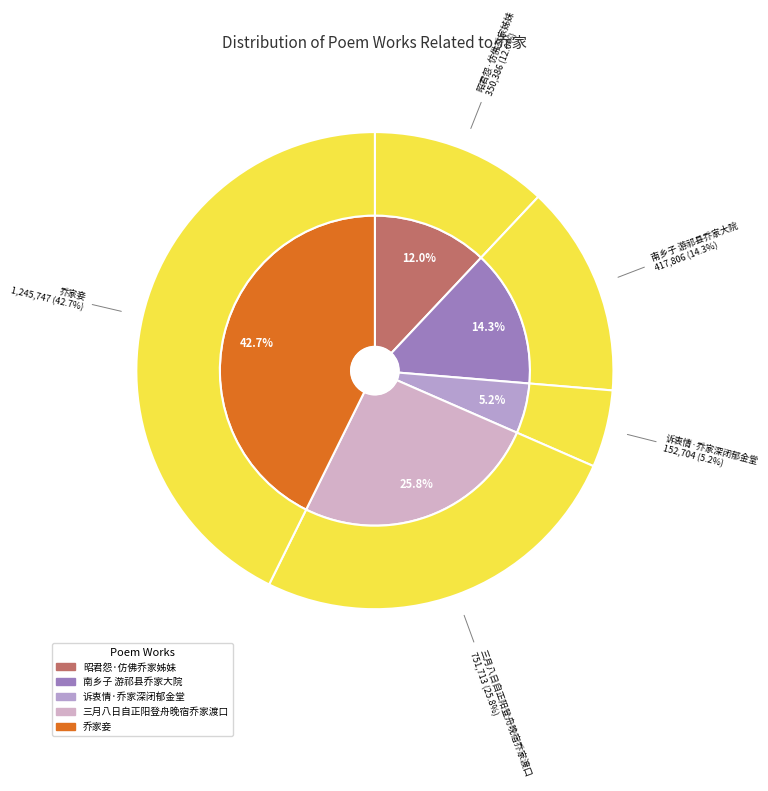

Is there any slice that represents more than half of the pie?

No